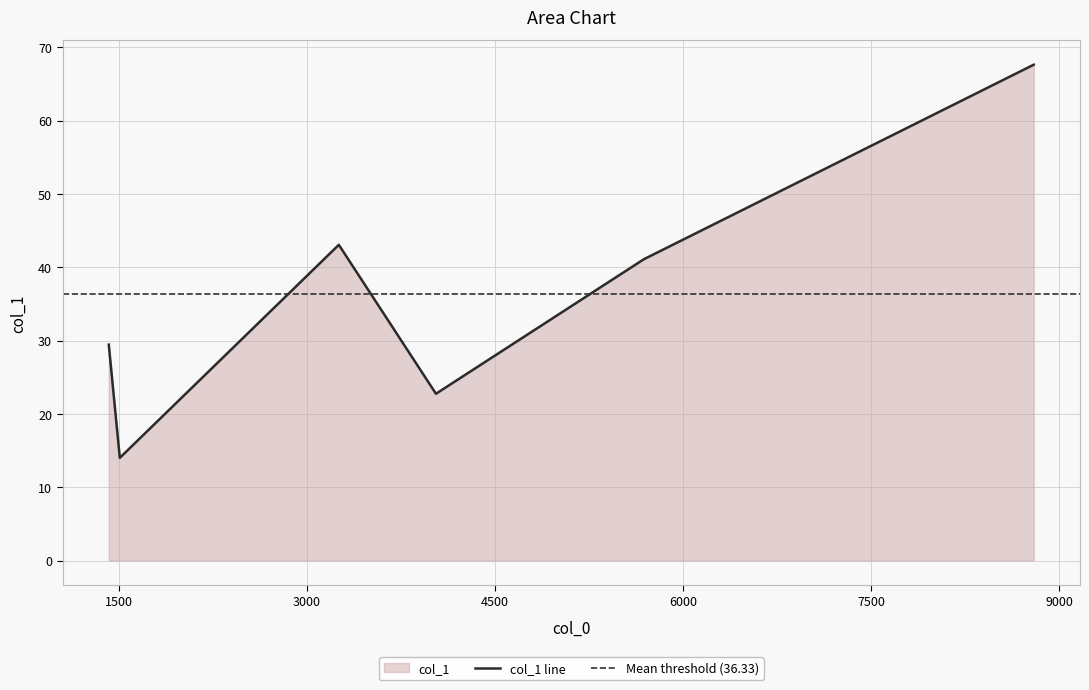

Count the number of categories in the chart.

6